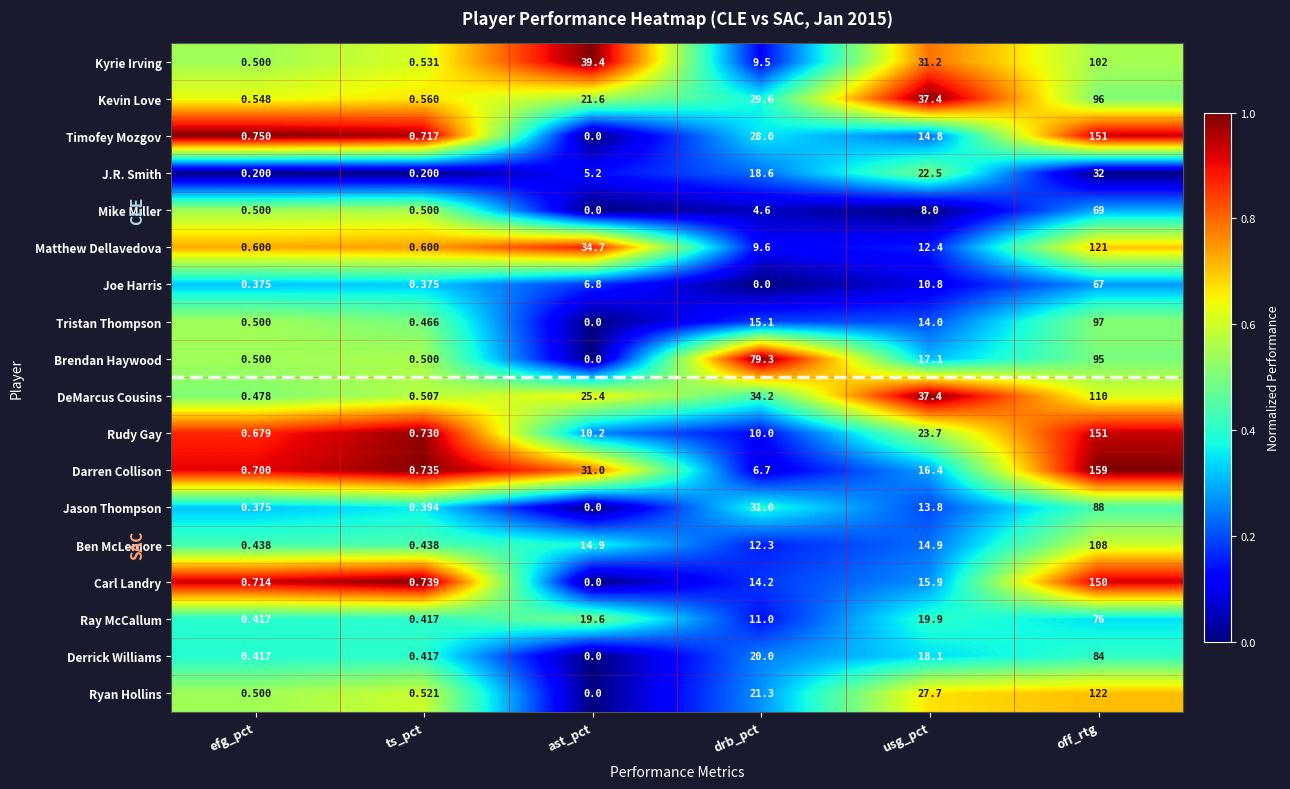

At which label does Jason Thompson first exceed 13?

drb_pct